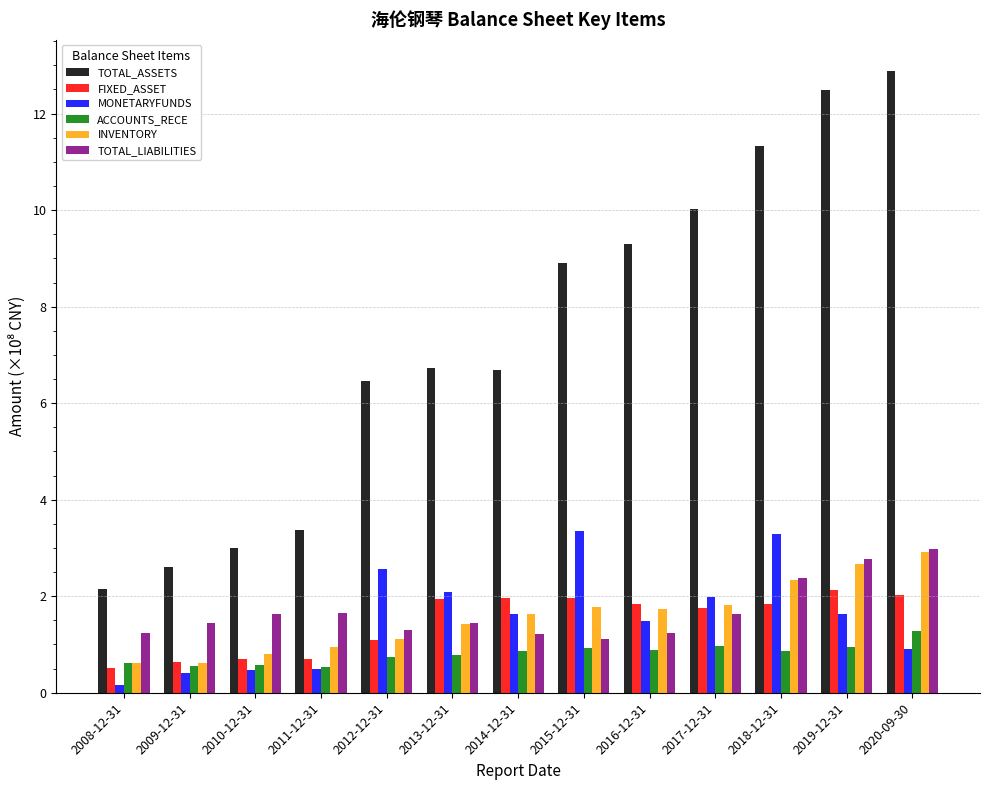

Does the chart contain stacked bars?

No